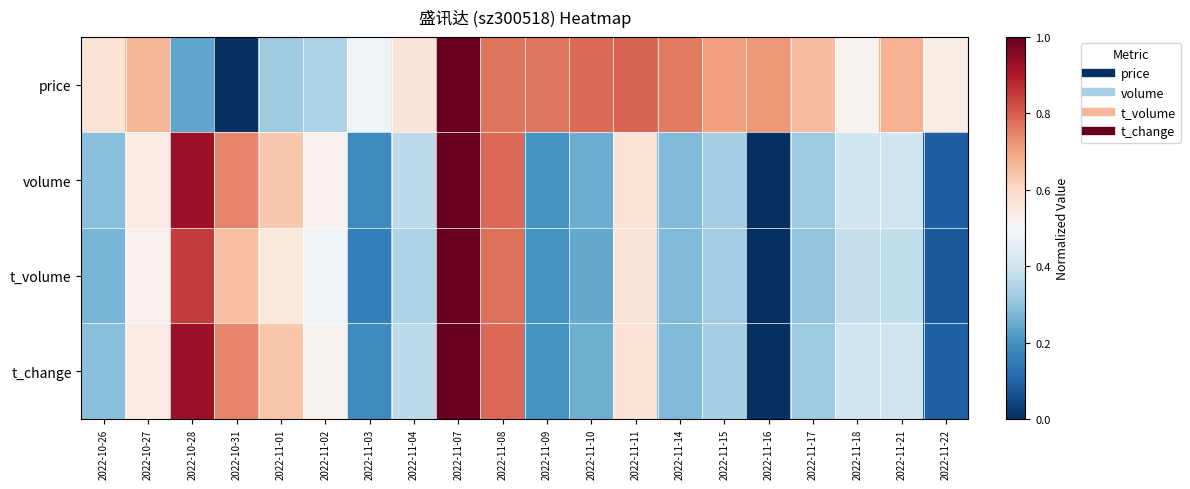

What is the difference between the highest and lowest values at 2022-11-17?

0.4